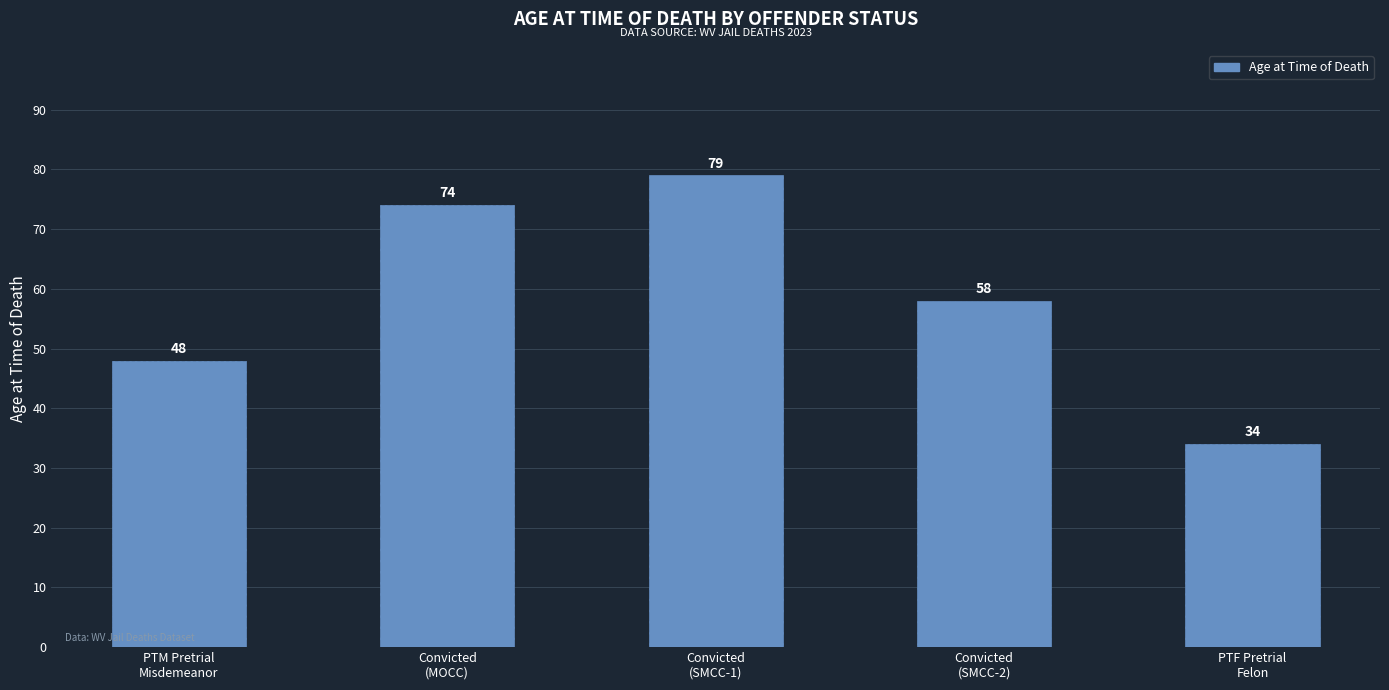

List the labels in order of value, smallest first.

PTF Pretrial
Felon, PTM Pretrial
Misdemeanor, Convicted
(SMCC-2), Convicted
(MOCC), Convicted
(SMCC-1)